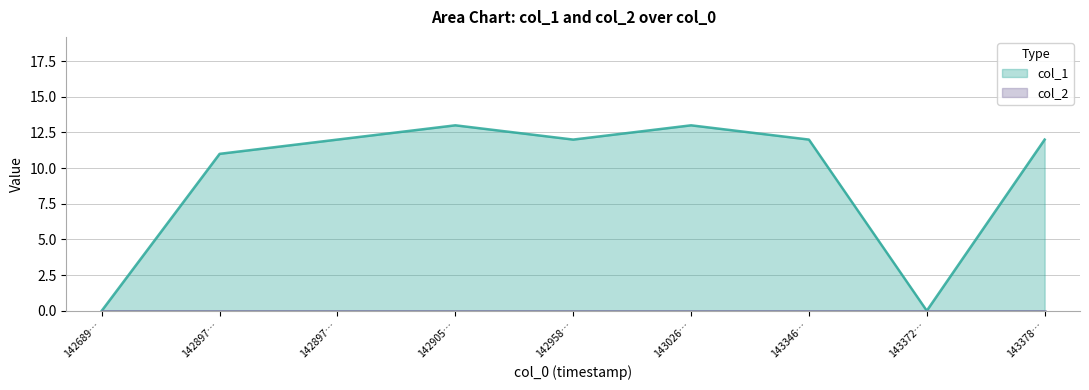

Rank the categories by value from lowest to highest.

142689…, 143372…, 142897…, 142897…, 142958…, 143346…, 143378…, 142905…, 143026…